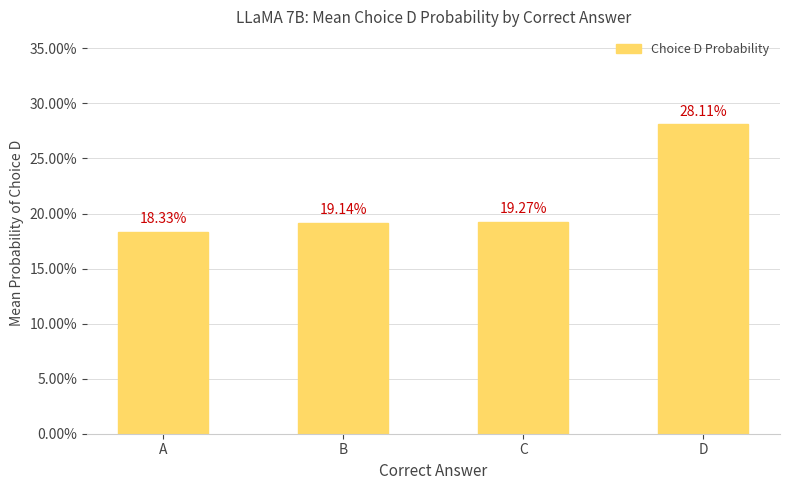

Does the chart contain any negative values?

No